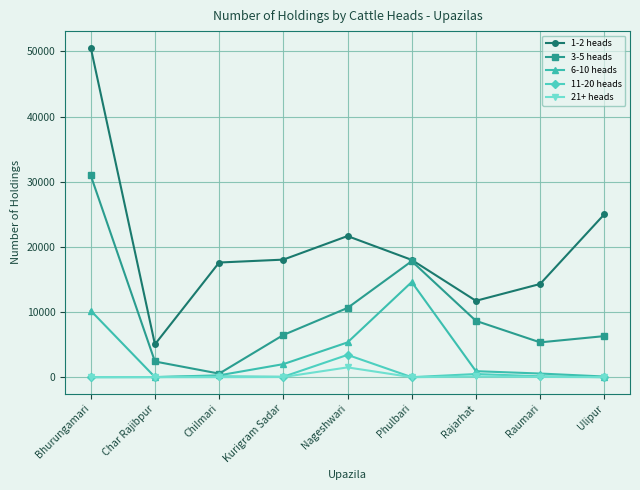

Is the value of 6-10 heads at Nageshwari greater than the value of 11-20 heads at Bhurungamari?

Yes